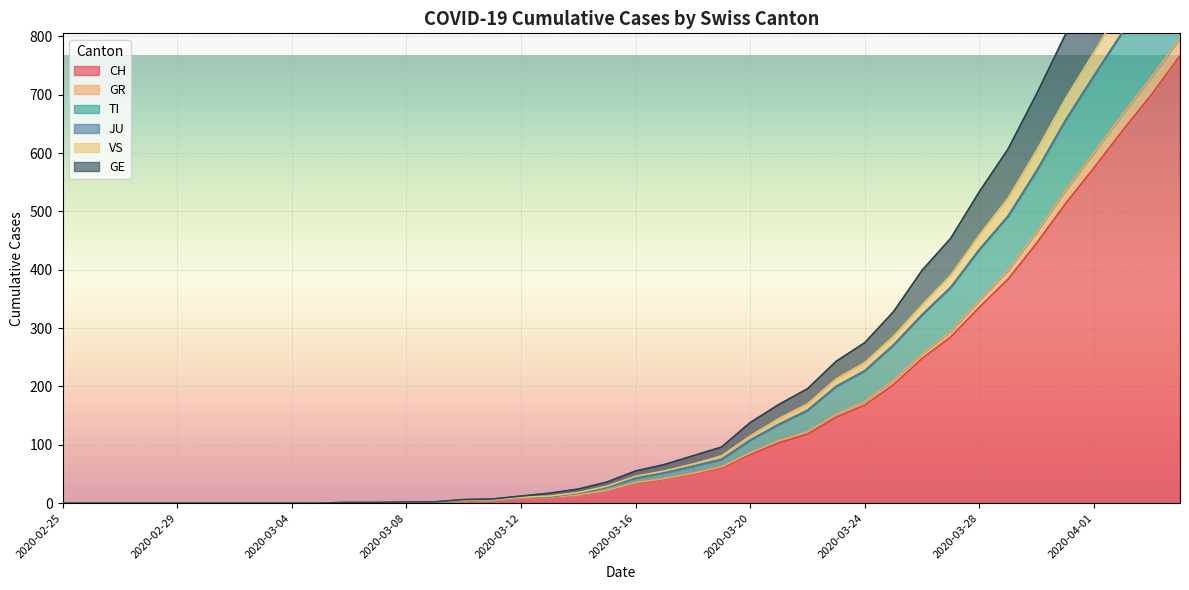

What is the label of the 36th point from the left?

2020-03-31